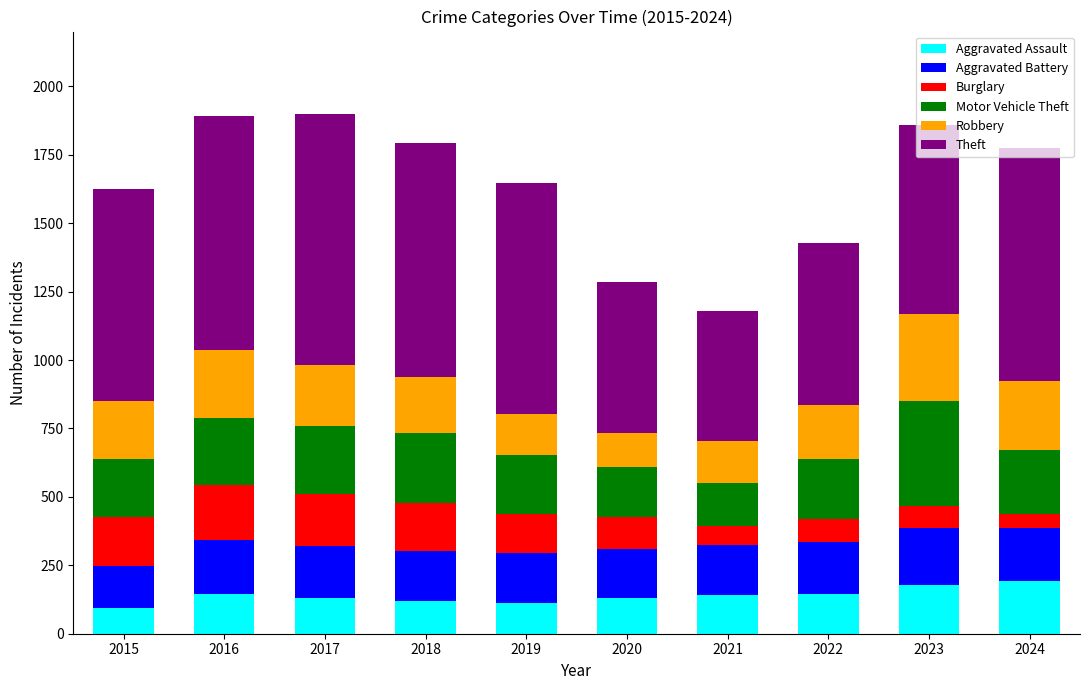

What is the maximum value for Aggravated Assault?

192